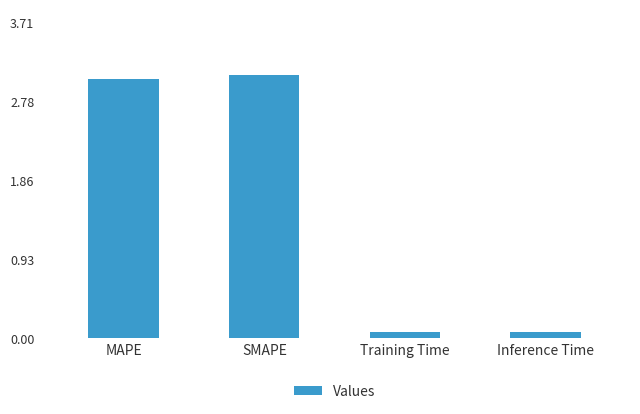

How many bars are there in total?

4